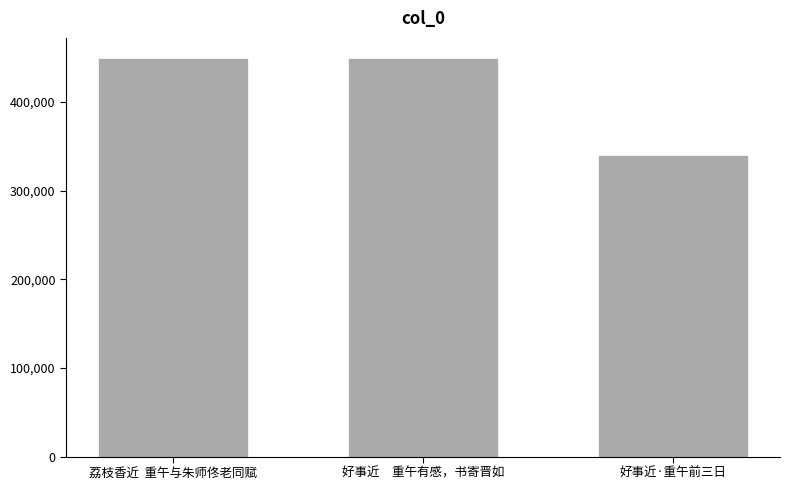

How many data points are less than 449308?

1